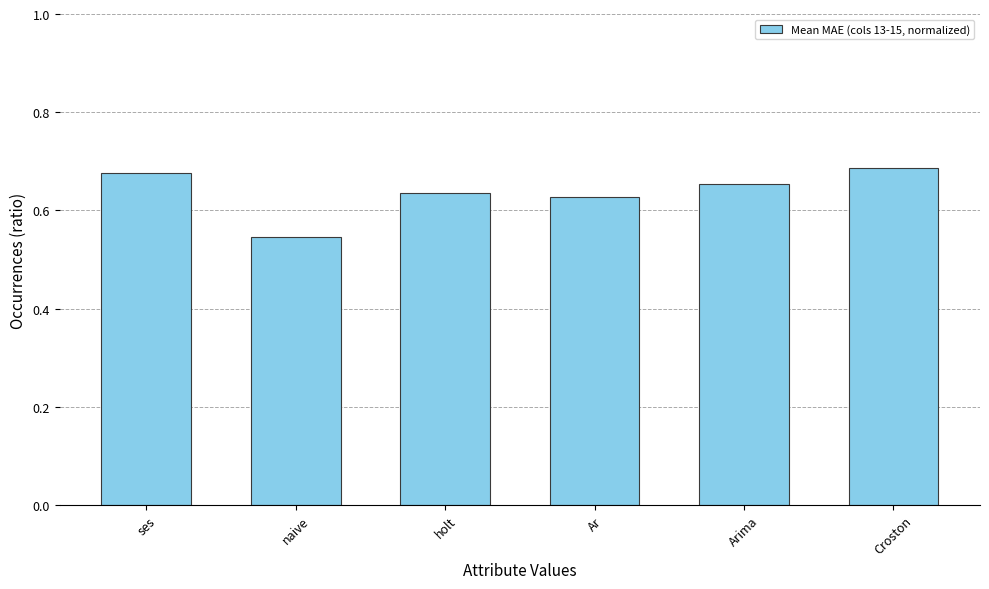

What is the sum of all values?

3.8